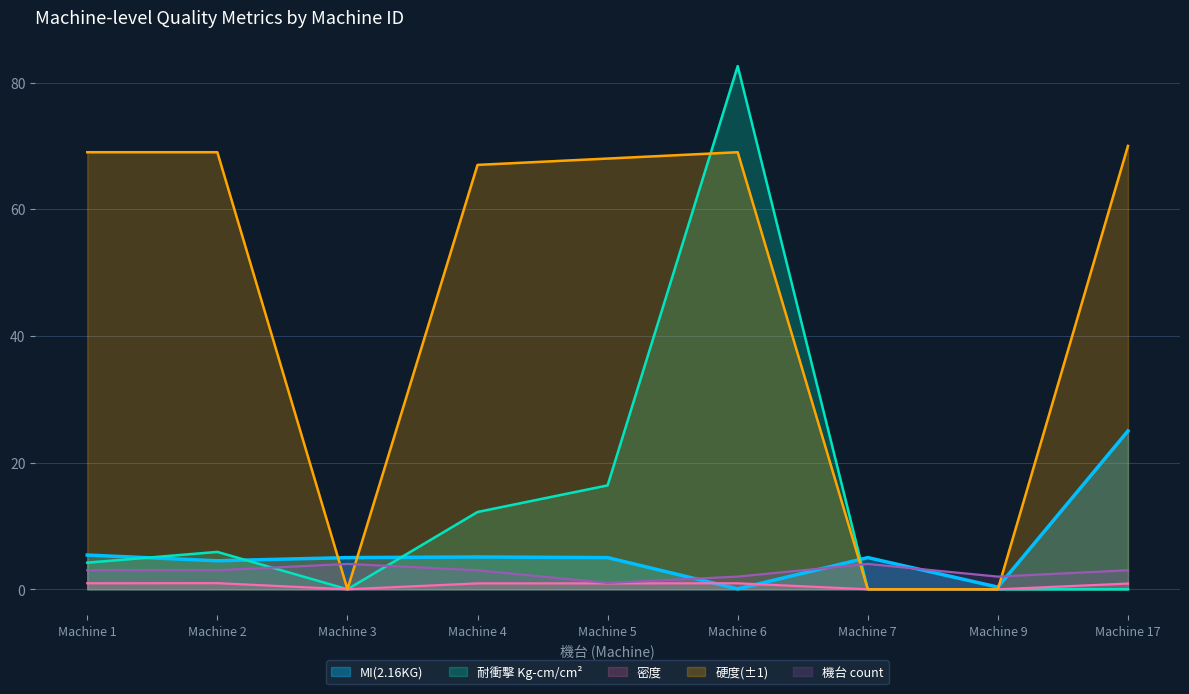

What is the difference between the second highest and minimum values in the MI(2.16KG) series?

5.3